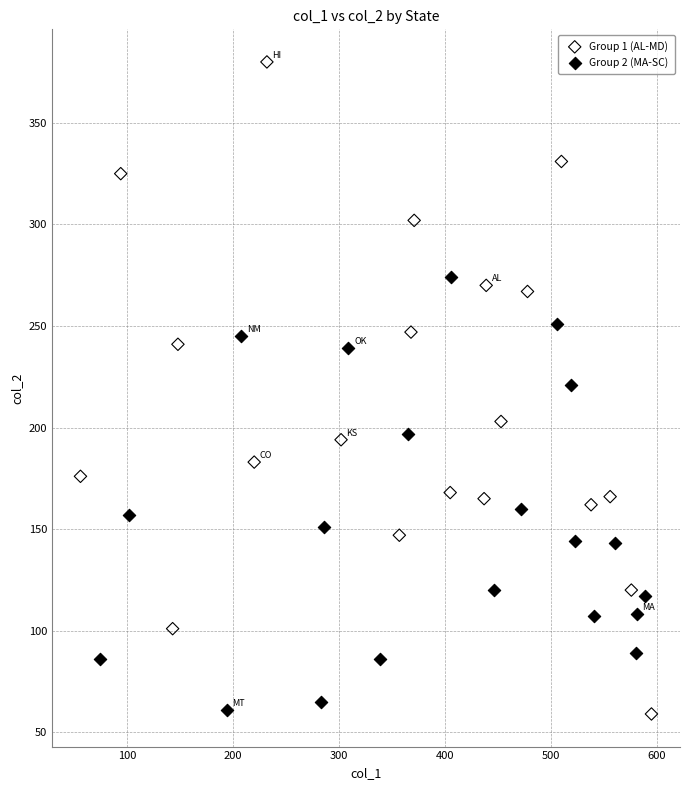

Which series has the widest spread of Y values?

Group 1 (AL-MD)